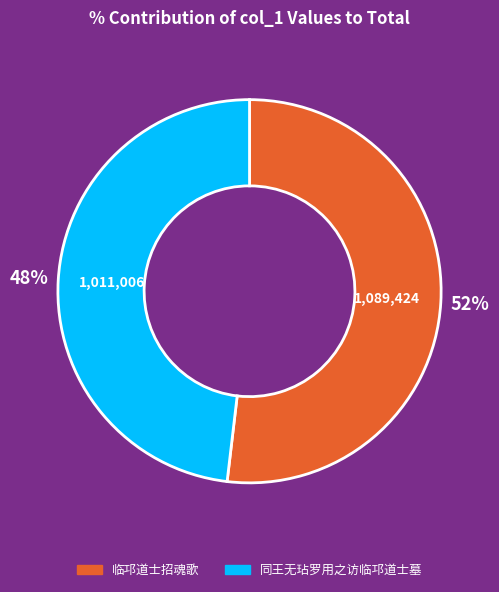

How many segments does this pie chart have?

2